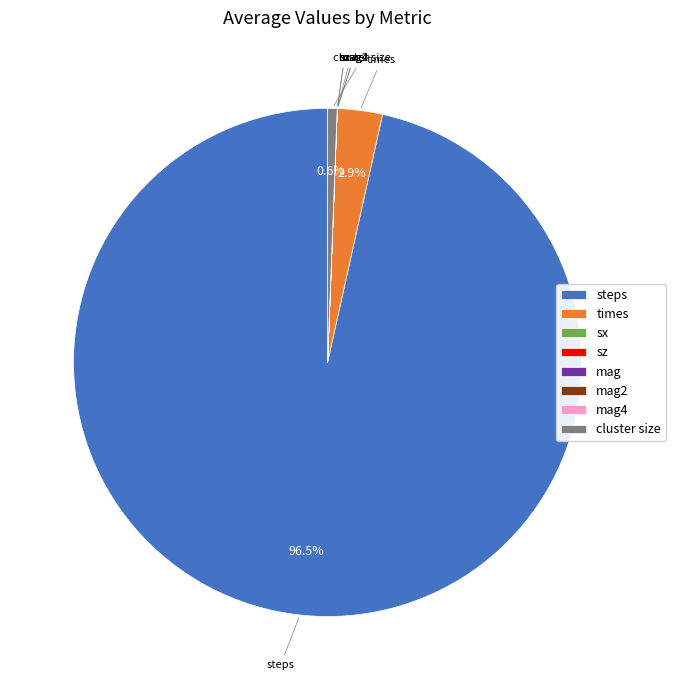

Between cluster size and times, which is larger?

times